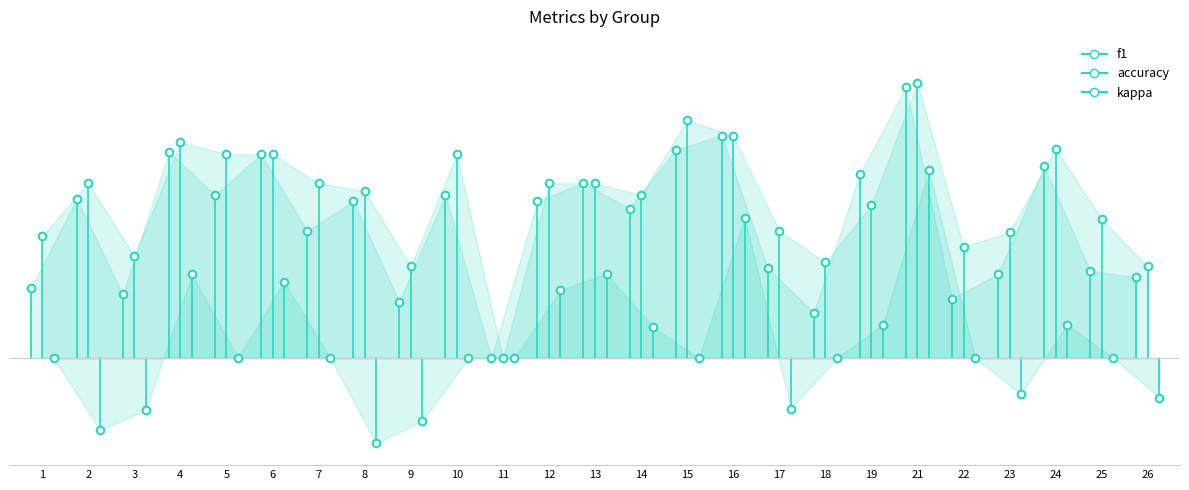

What is the total value across all series at 2?

0.6